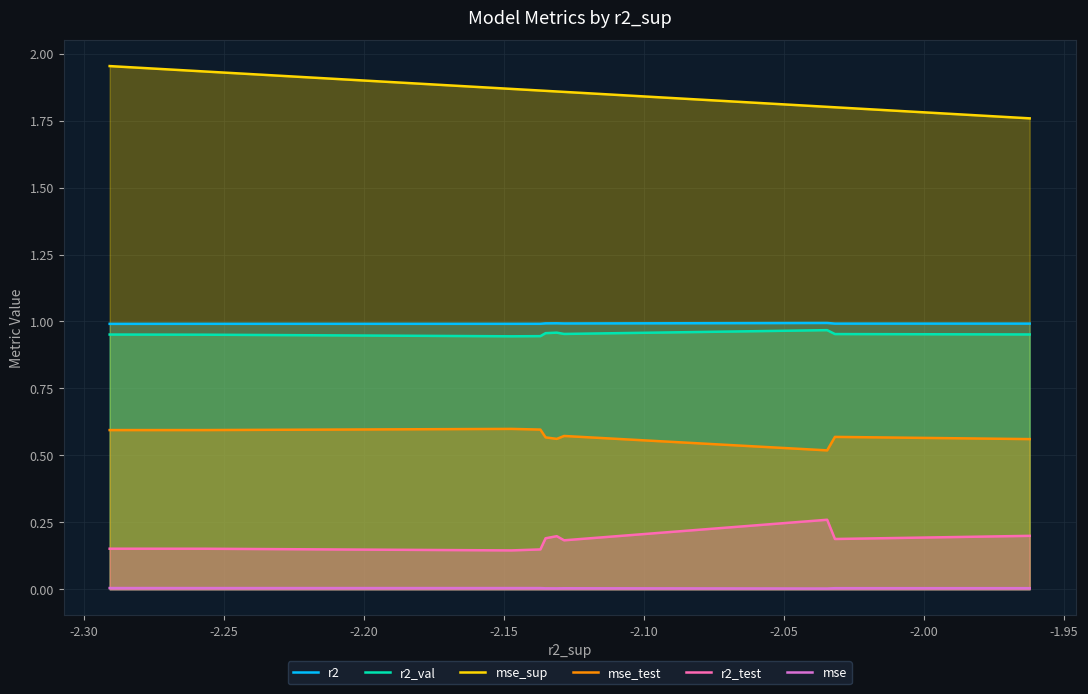

How many categories are shown in the chart?

10